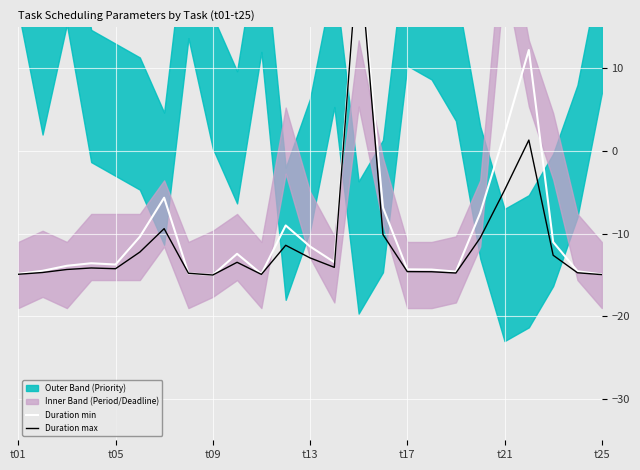

Reading right to left, what are all the values shown in this chart?

Duration min: -14.9	-14.5	-11.0	12.2	2.1	-7.5	-14.6	-14.3	-14.3	-6.8	25.0	-13.4	-11.5	-9.0	-14.9	-12.4	-15.0	-14.8	-5.6	-10.4	-13.7	-13.6	-13.9	-14.5	-14.8
Duration max: -15.0	-14.7	-12.6	1.3	-4.7	-10.5	-14.8	-14.6	-14.6	-10.1	25.0	-14.1	-12.9	-11.4	-14.9	-13.5	-15.0	-14.8	-9.4	-12.2	-14.2	-14.1	-14.3	-14.7	-14.9